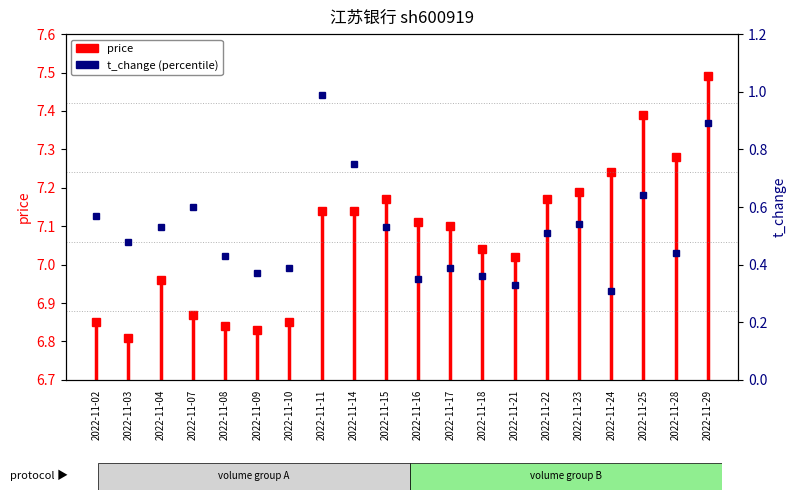

Where is the first local minimum?

2022-11-03